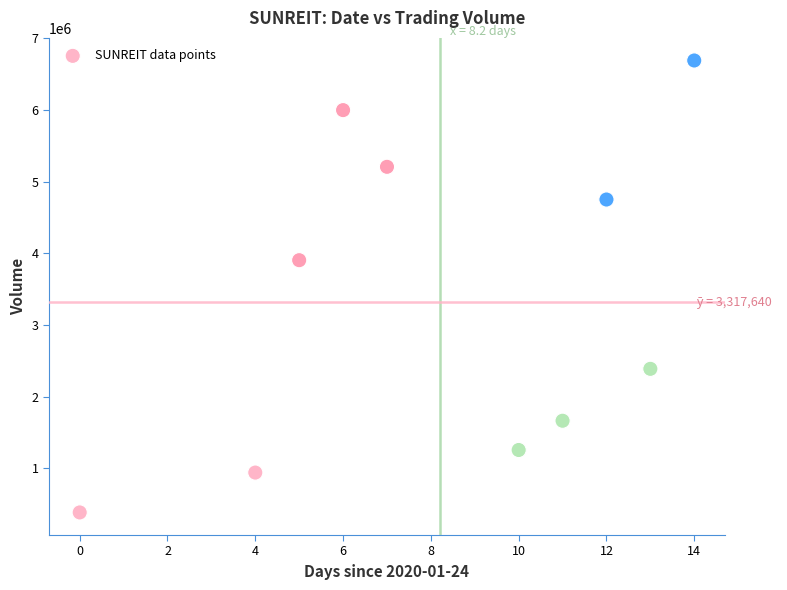

What Y value in the scatter plot is closest to 3536850?

3903400